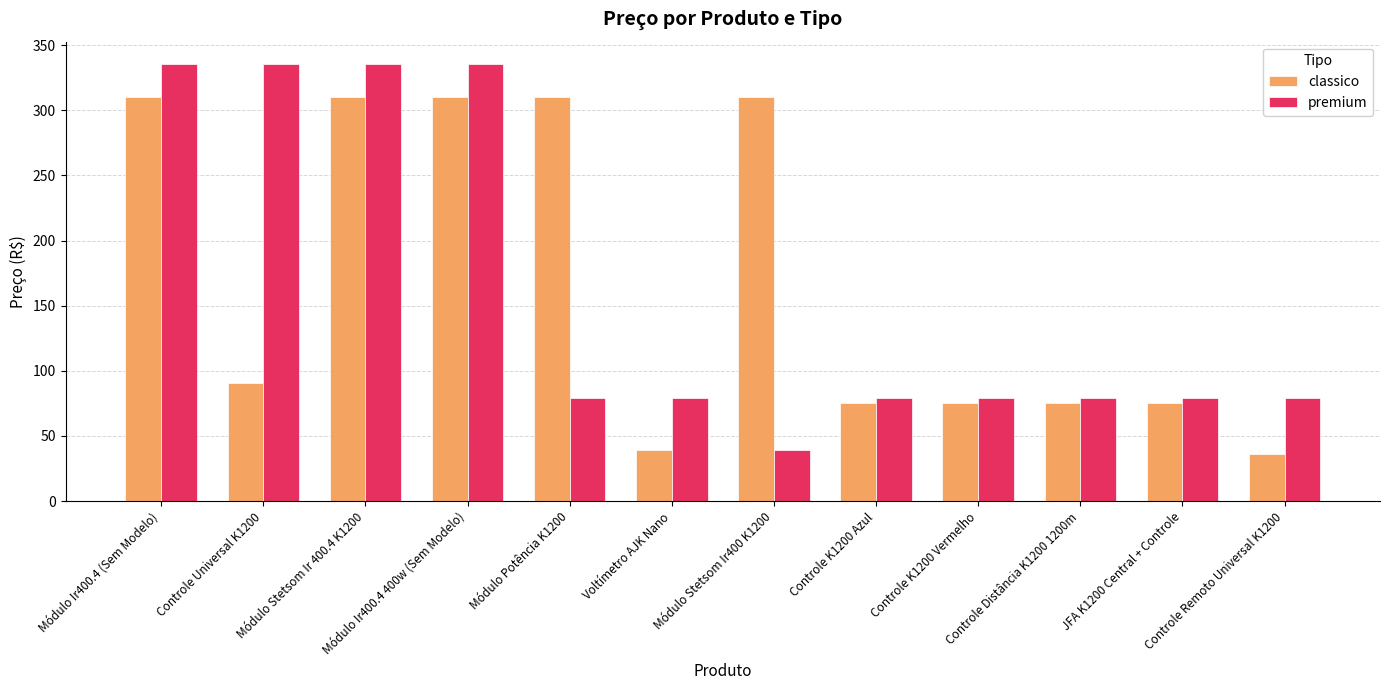

Rank the series by their average value, from lowest to highest.

premium, classico